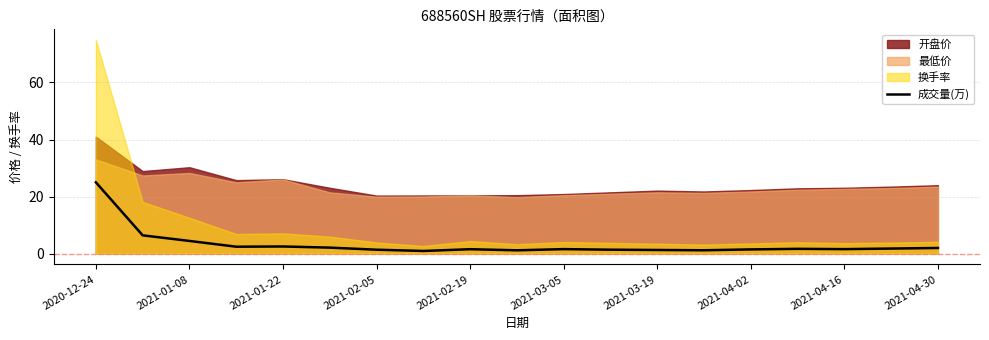

What is the maximum value for 成交量(万)?

25.0